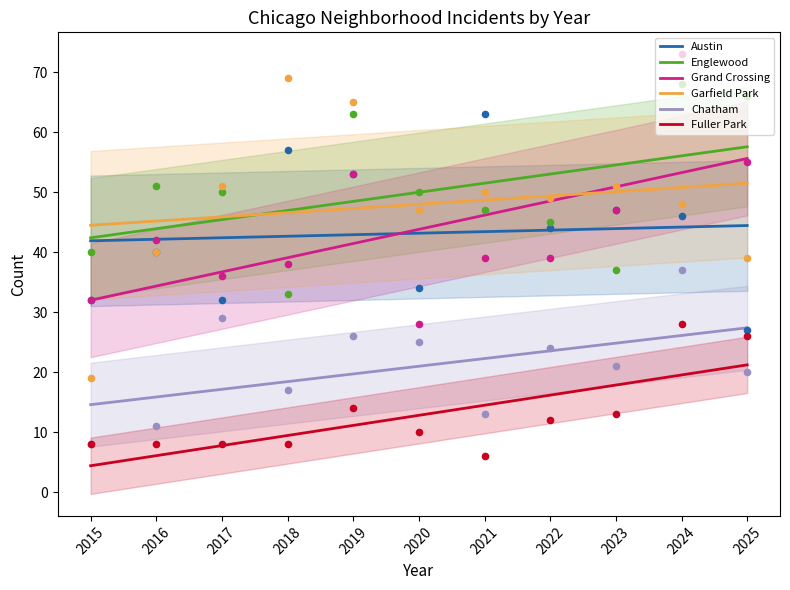

At how many categories does at least one series exceed 53?

4